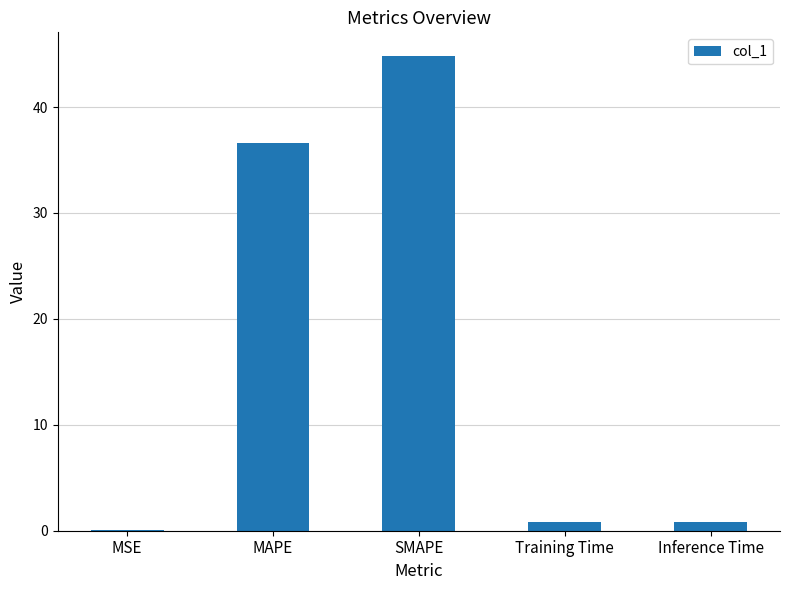

At which label is the value closest to 22?

MAPE